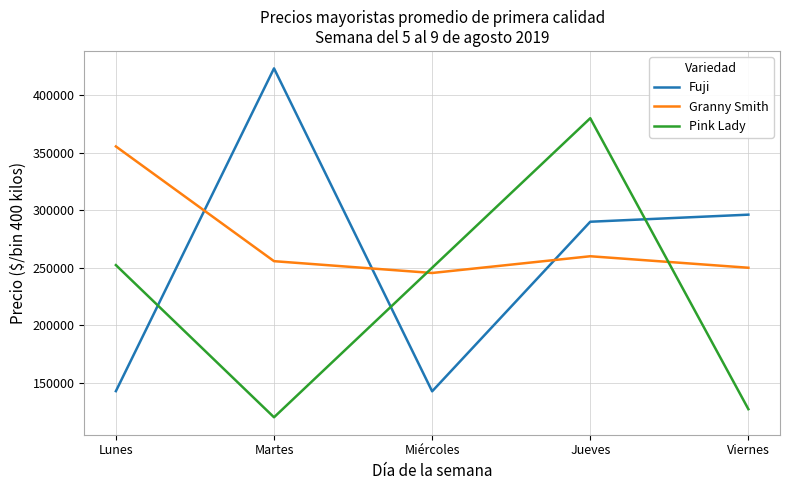

What is the difference between the highest and lowest values at Jueves?

120000